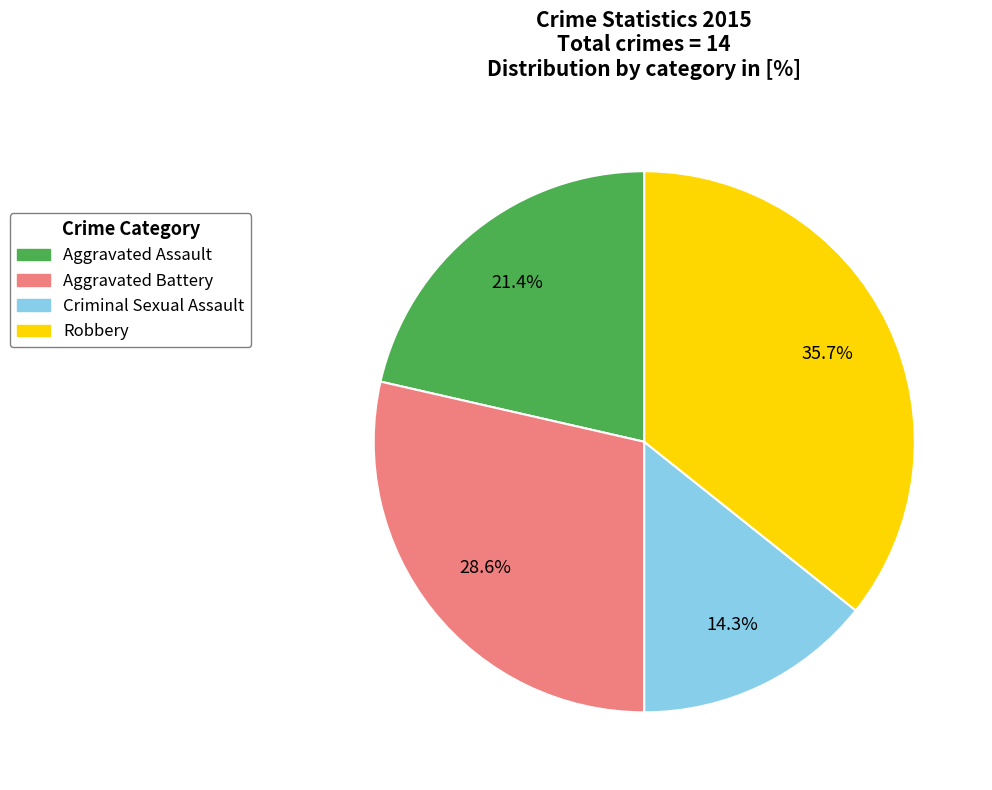

Is the sum of Aggravated Assault and Criminal Sexual Assault greater than half?

No